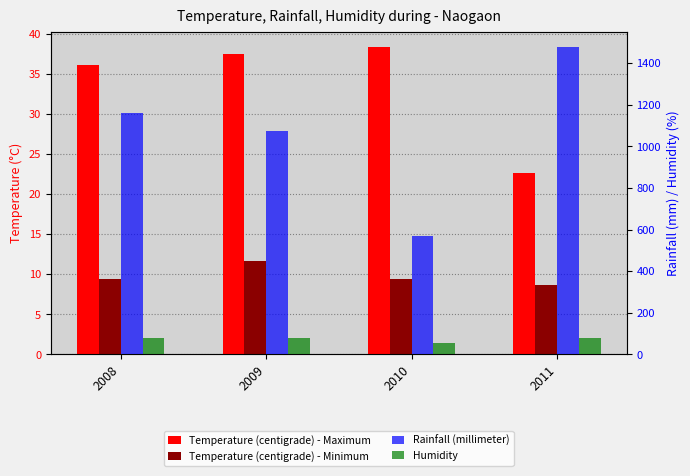

What is the value of the Humidity bar at the 2nd from the left?

77.0